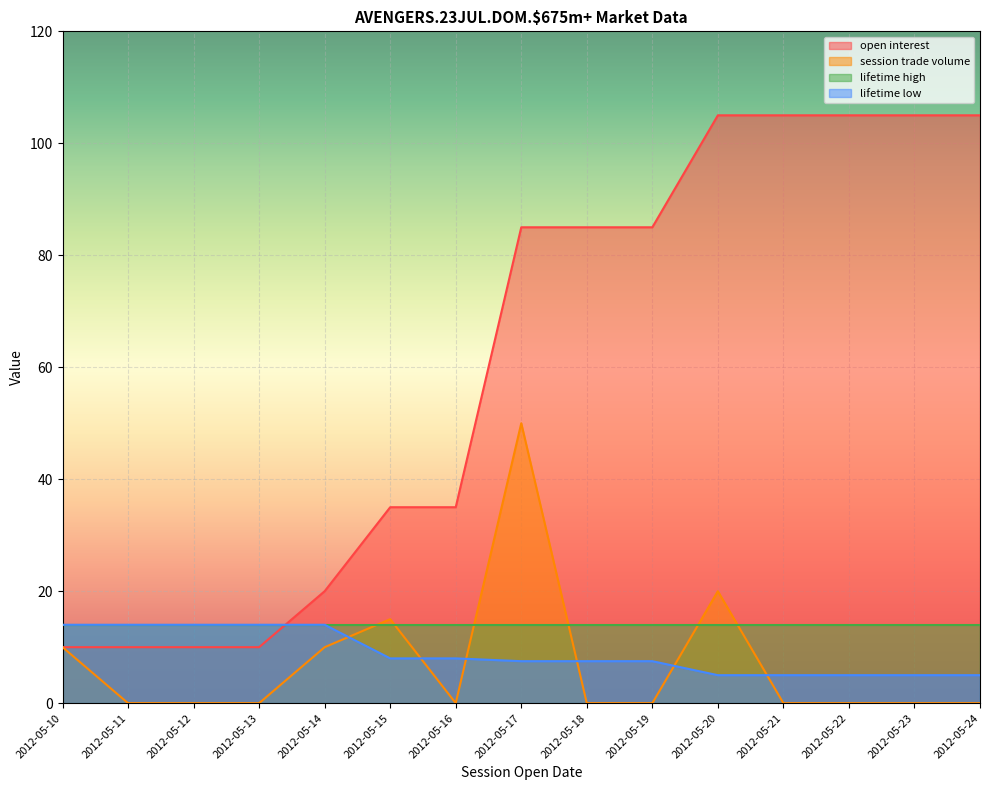

Which category has the lowest value across all series?

2012-05-11